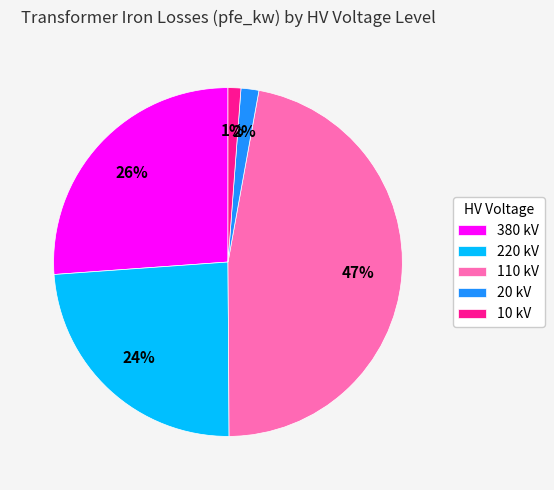

To the nearest percent, what portion does 110 kV represent?

47%